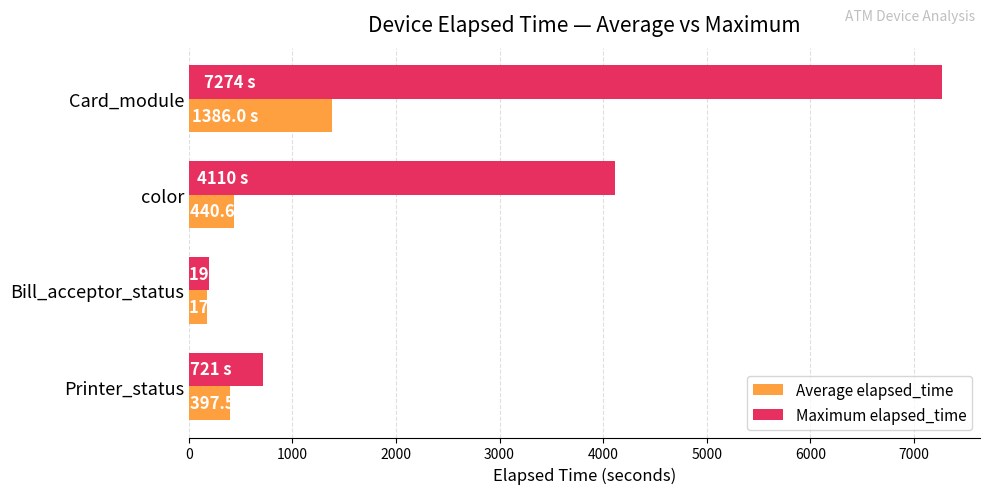

Count the number of categories in the chart.

4